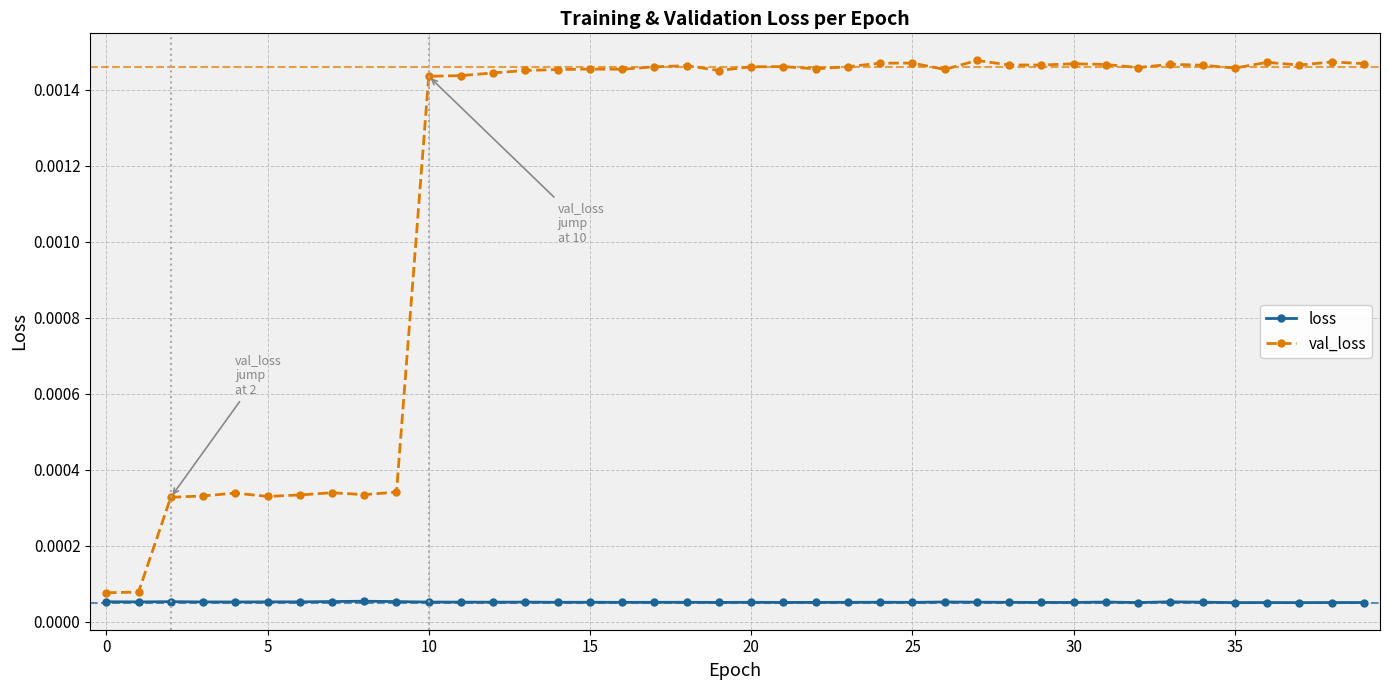

Which series has the widest spread of values?

val_loss